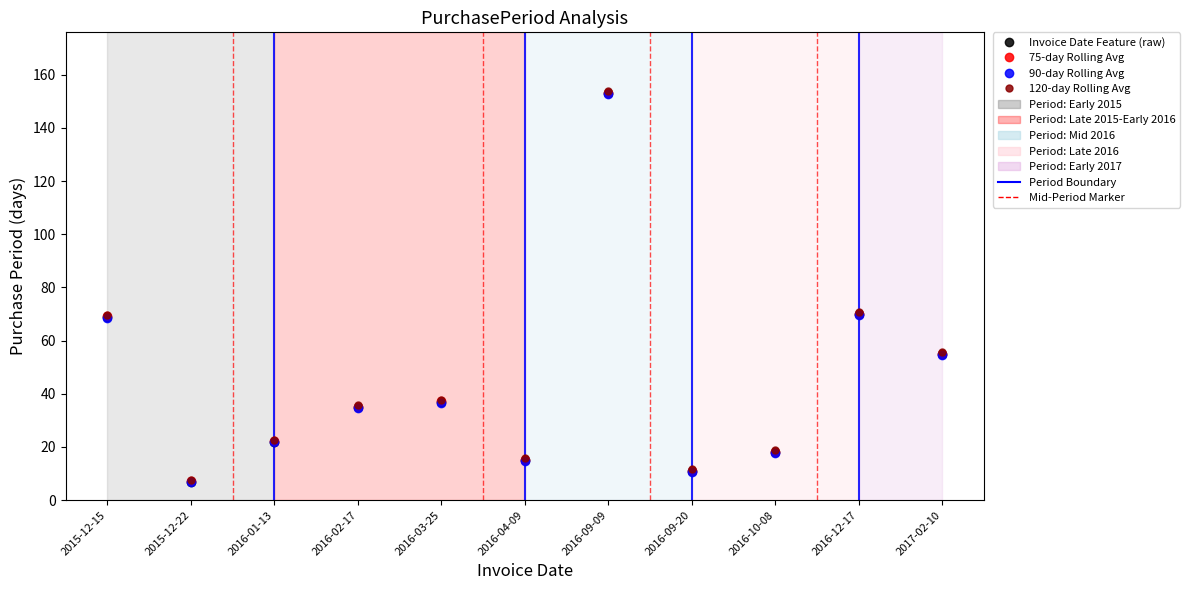

True or false: Invoice Date Feature (raw) and 75-day Rolling Avg intersect in this chart.

False